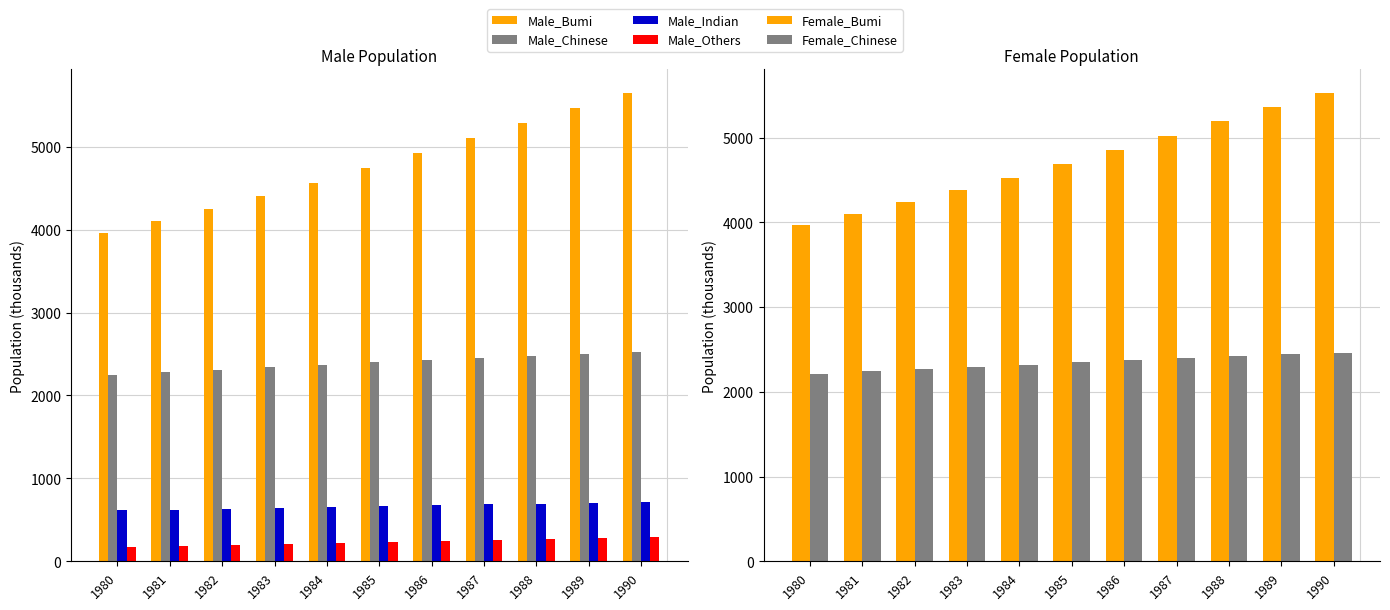

Which series has the largest total across all categories?

Male_Bumi